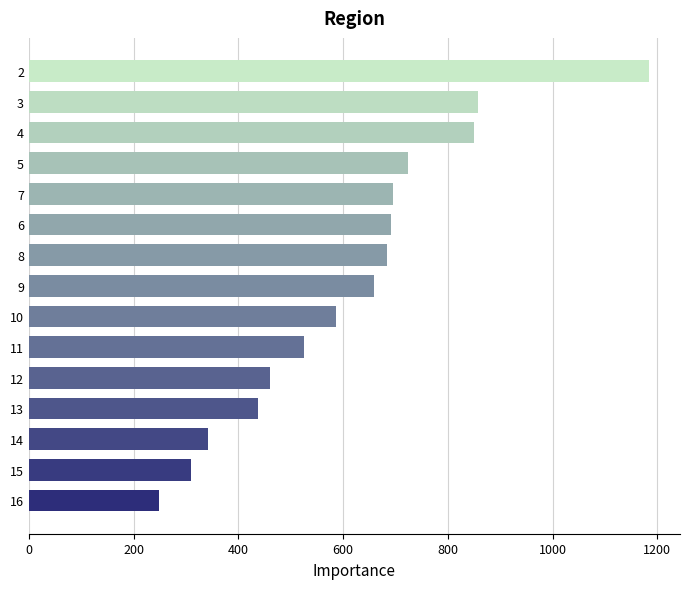

At which category does the chart reach its peak across all series?

2